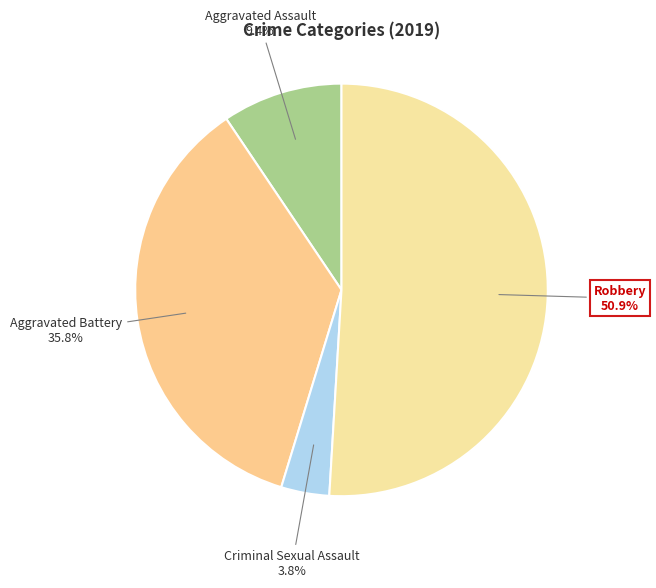

How many segments does this pie chart have?

4